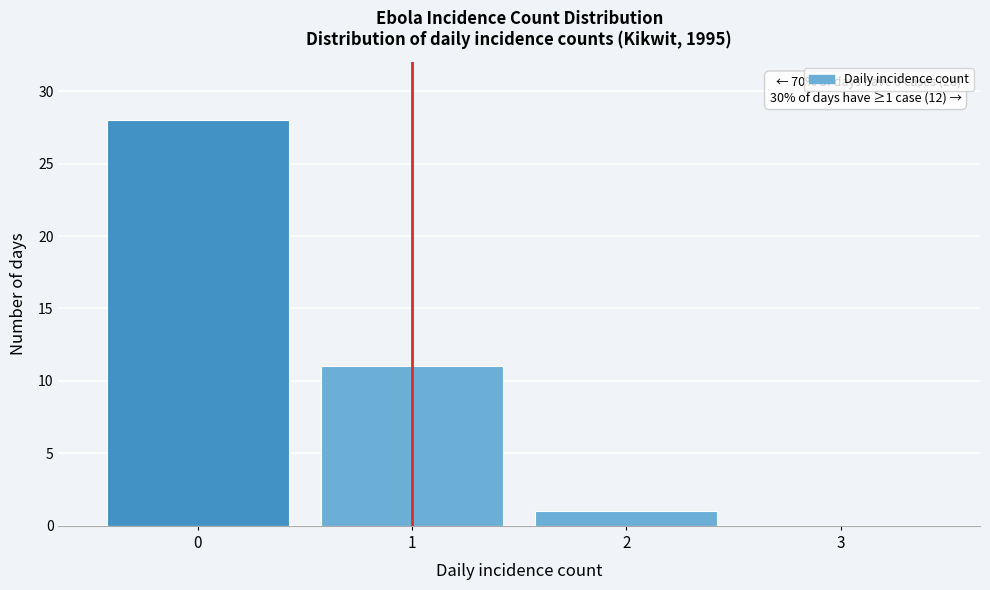

Reading right to left, extract all data points from this chart.

3=0	2=1	1=11	0=28